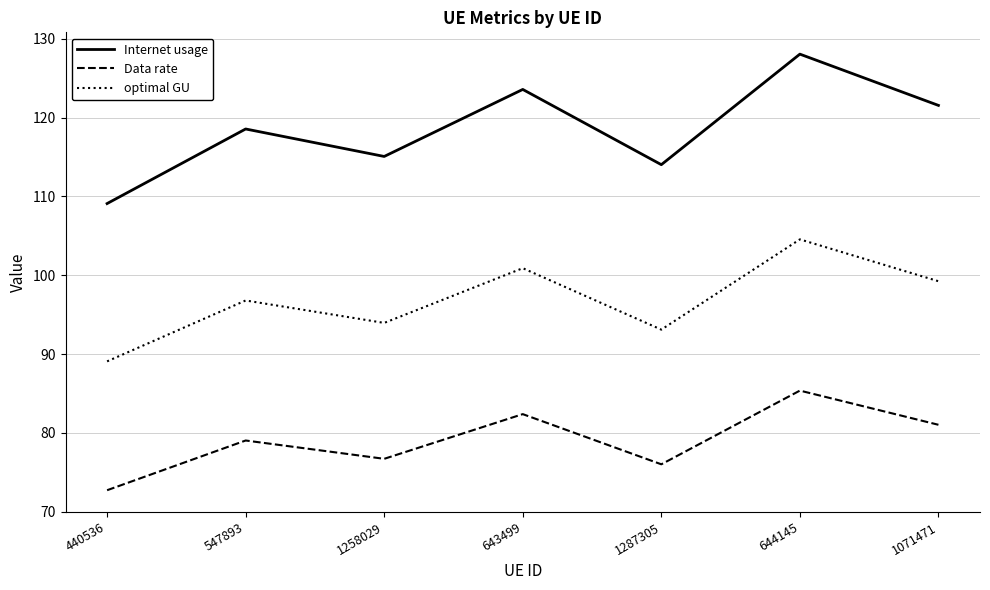

Which label corresponds to the smallest value in the chart?

440536